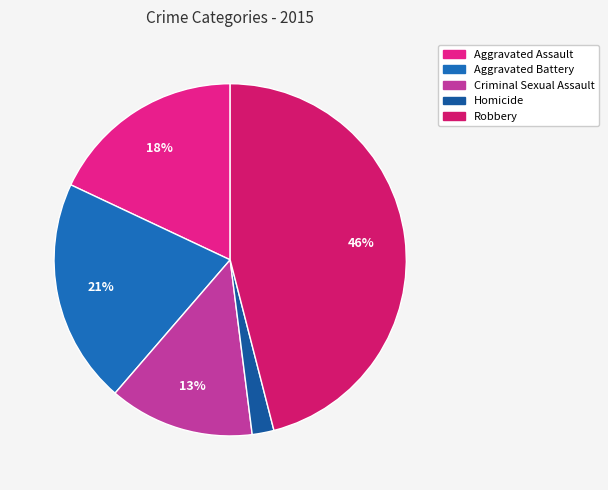

True or false: Homicide accounts for 1% of the total.

False